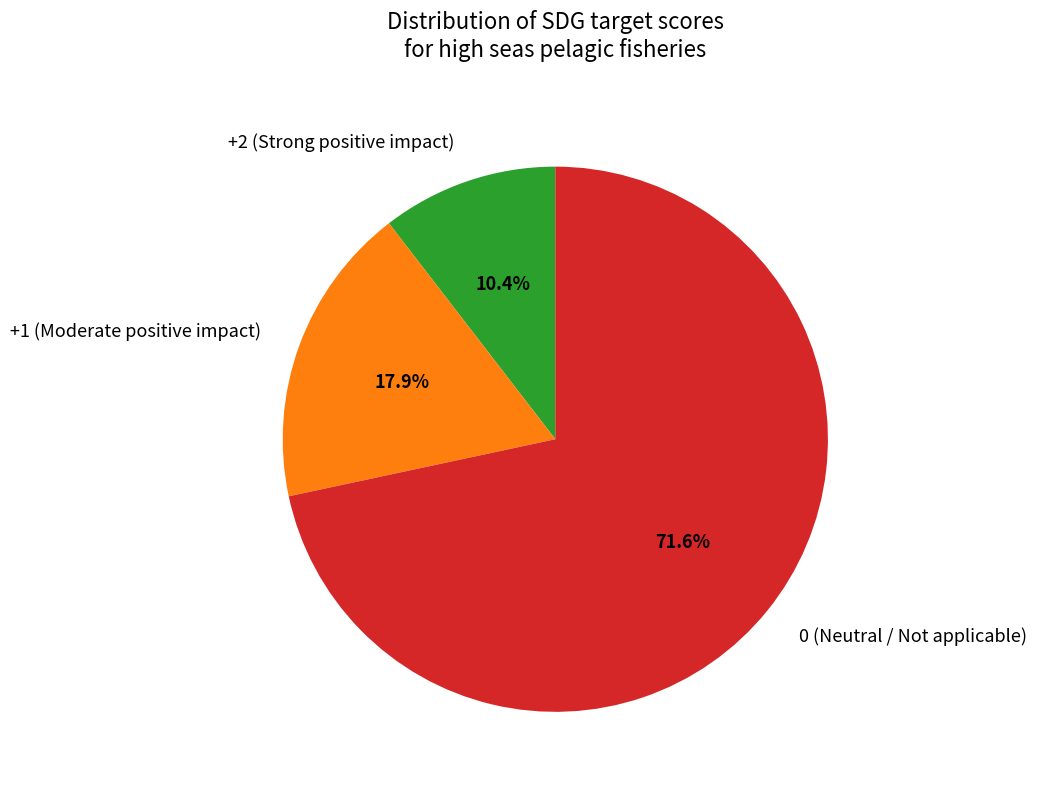

Rank the categories by value from highest to lowest.

0 (Neutral / Not applicable), +1 (Moderate positive impact), +2 (Strong positive impact)